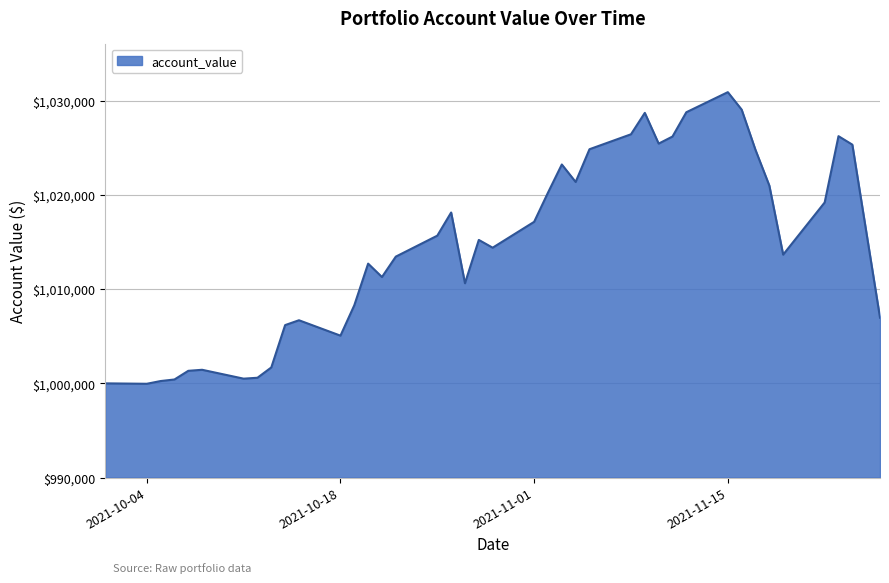

What is the greatest value displayed?

1030922.2